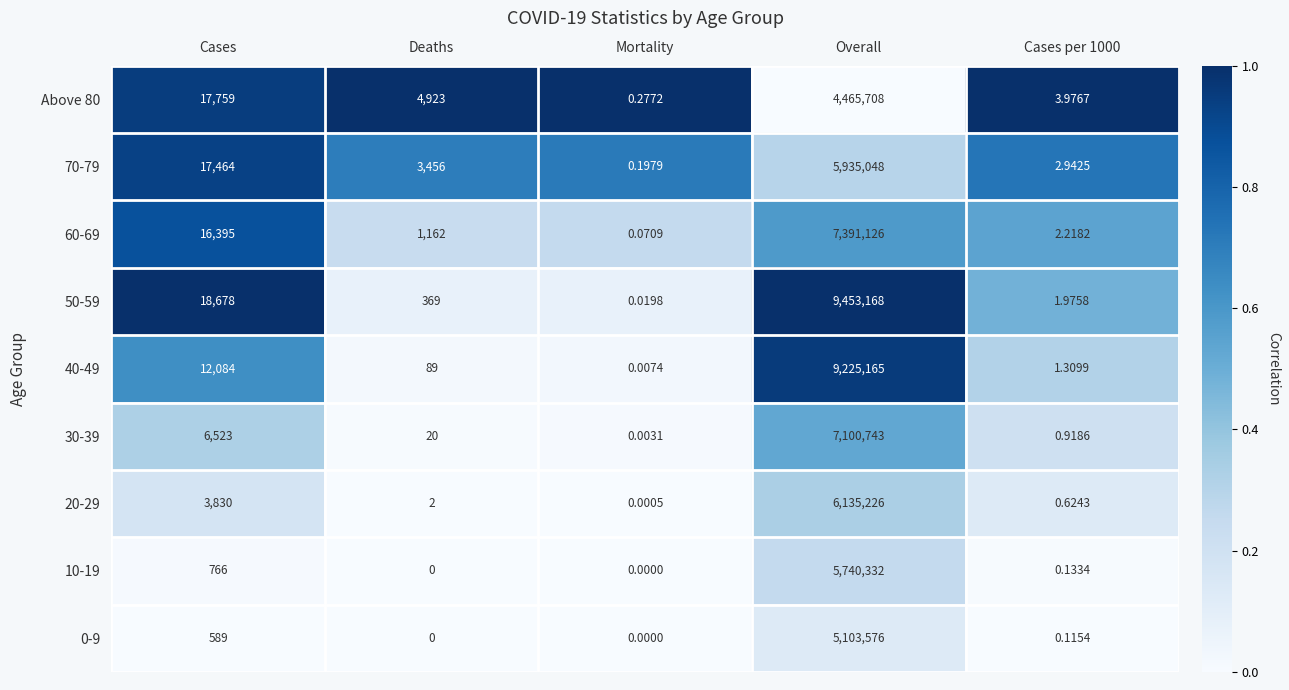

At which category is the sum across all series the highest?

Overall